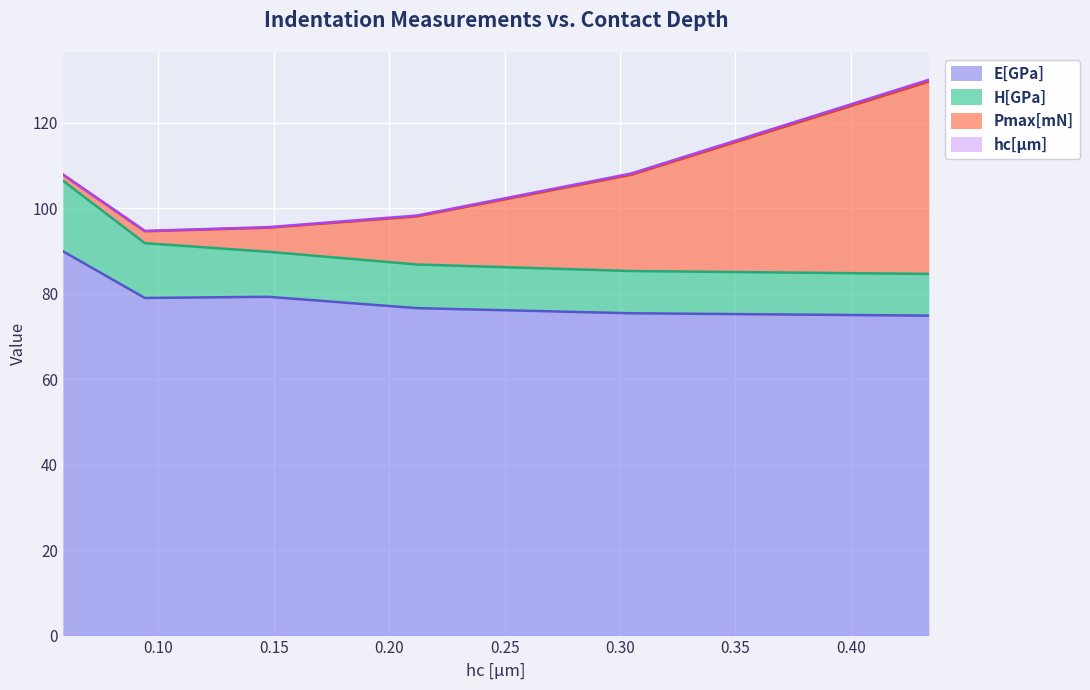

Reading left to right, transcribe all the data shown in this chart.

hc[µm]: 0.1	0.1	0.1	0.2	0.3	0.4
Pmax[mN]: 1.4	2.8	5.6	11.3	22.5	45.0
H[GPa]: 16.5	12.8	10.5	10.2	9.9	9.8
E[GPa]: 89.9	79.0	79.3	76.6	75.4	74.9